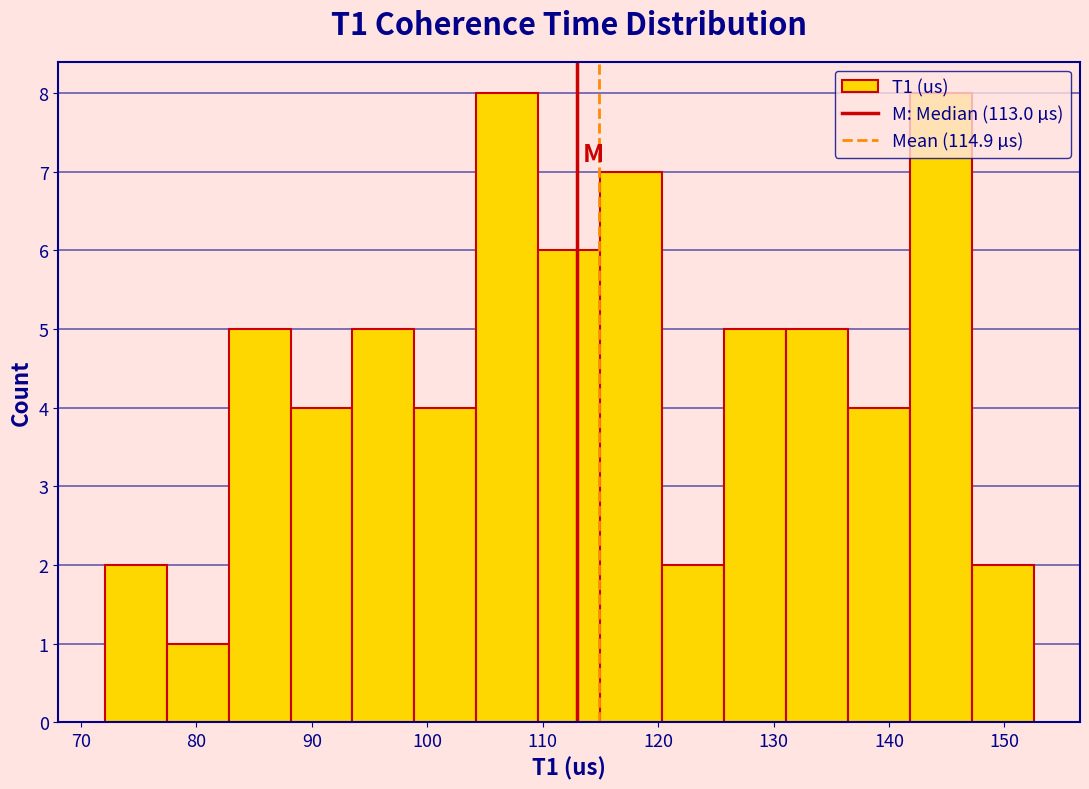

What is the height of the bar covering 77 to 83 on the x-axis? Neither the bar edges nor the heights are printed on the chart, so give them approximately, as read against the axes.

1